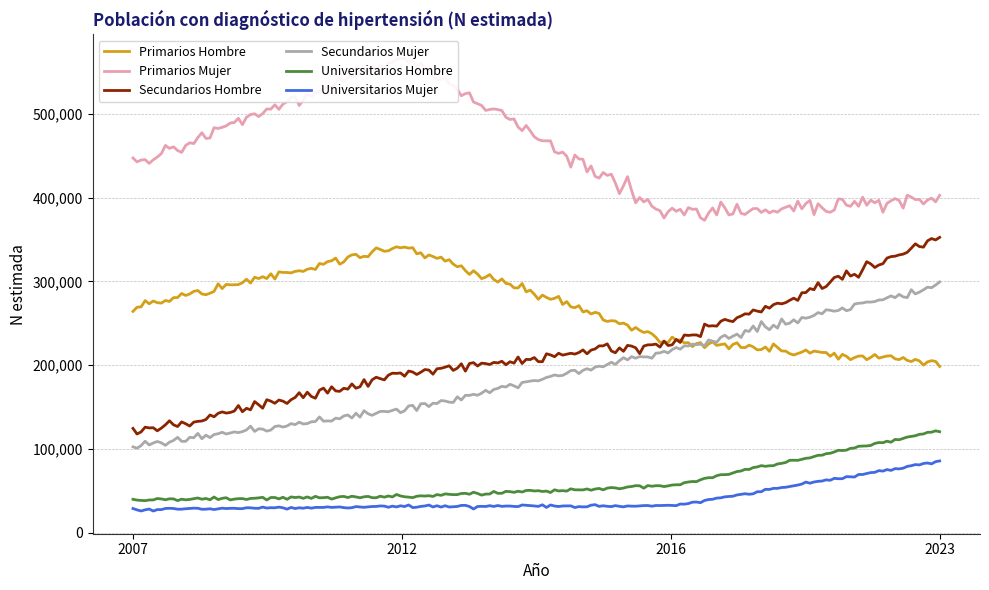

Reading left to right, what are all the values shown in this chart?

Primarios Hombre: 2007=269364	2012=342263	2016=228940	2023=202054
Primarios Mujer: 2007=440821	2012=567581	2016=378510	2023=399259
Secundarios Hombre: 2007=118624	2012=189893	2016=227097	2023=349775
Secundarios Mujer: 2007=104154	2012=146100	2016=217786	2023=295123
Universitarios Hombre: 2007=39232	2012=43087	2016=56184	2023=121996
Universitarios Mujer: 2007=27825	2012=31514	2016=32077	2023=85395